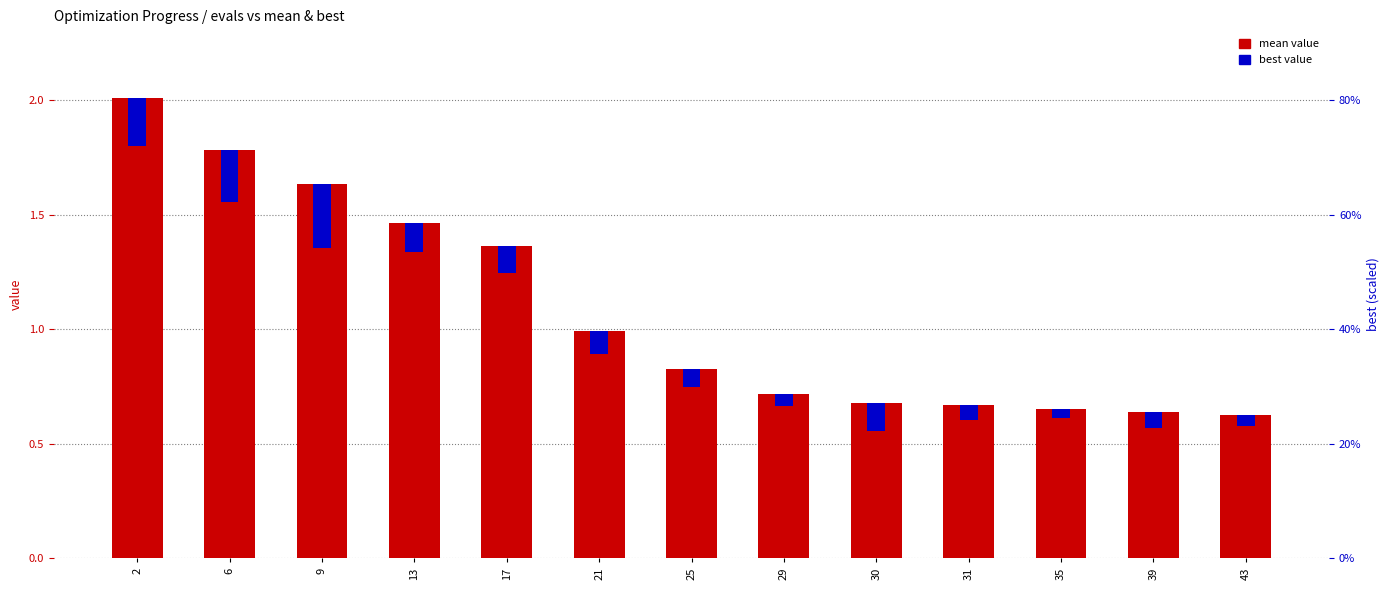

Which has a higher value, 25 or 6?

6